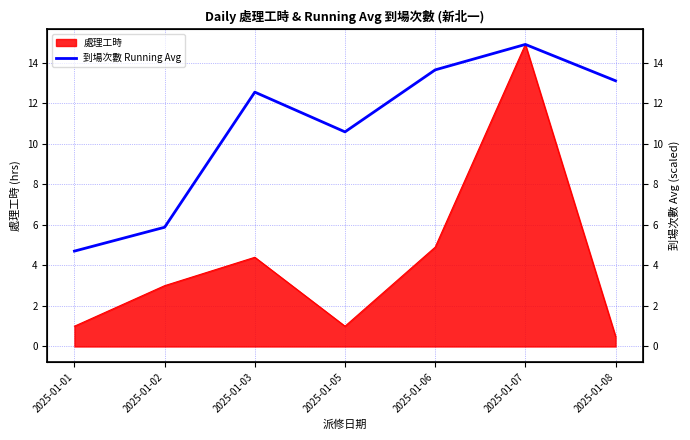

Is it true that the value at 2025-01-01 is 1.1?

False